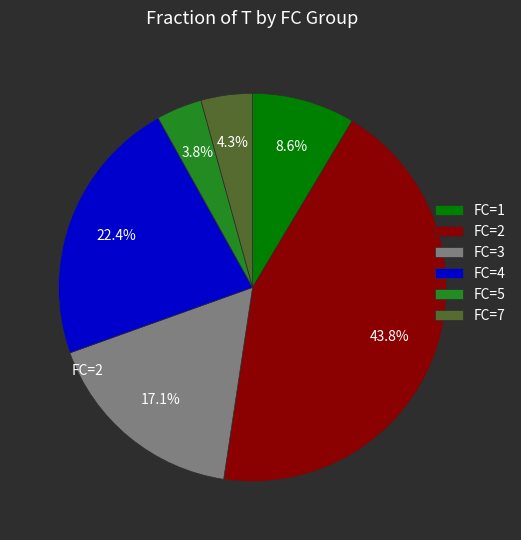

Which slice is the largest?

FC=2